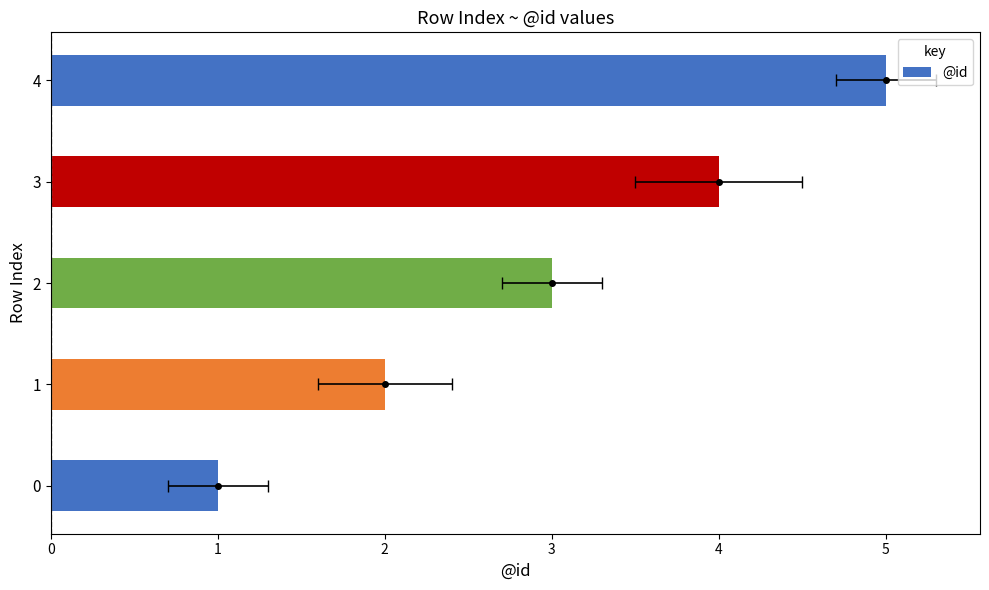

Which category has the highest value across all series?

4